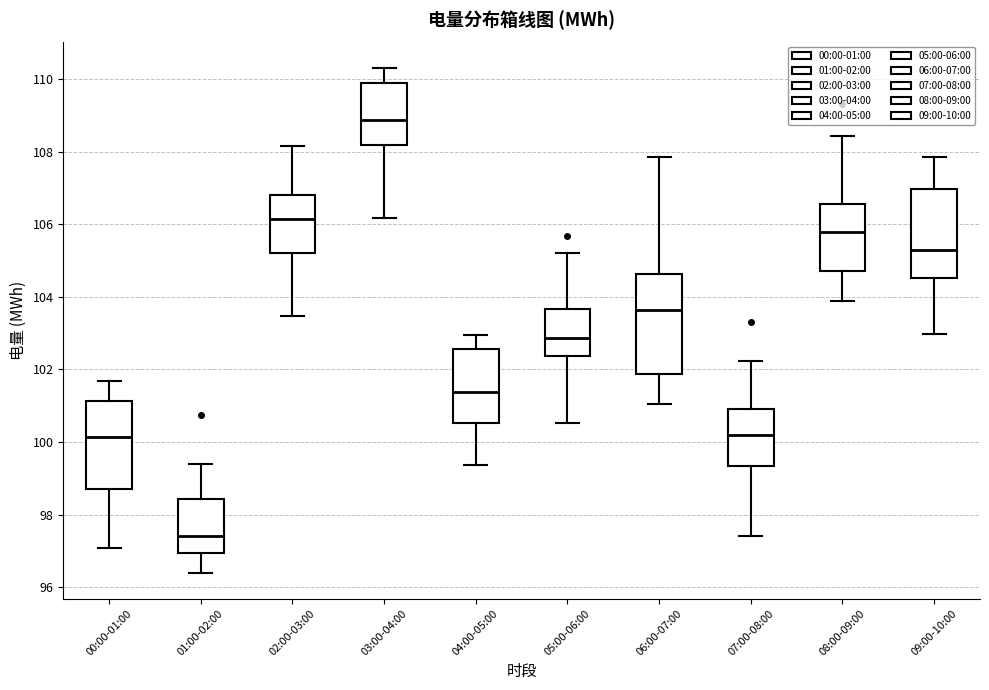

Which box has the lowest median line?

01:00-02:00